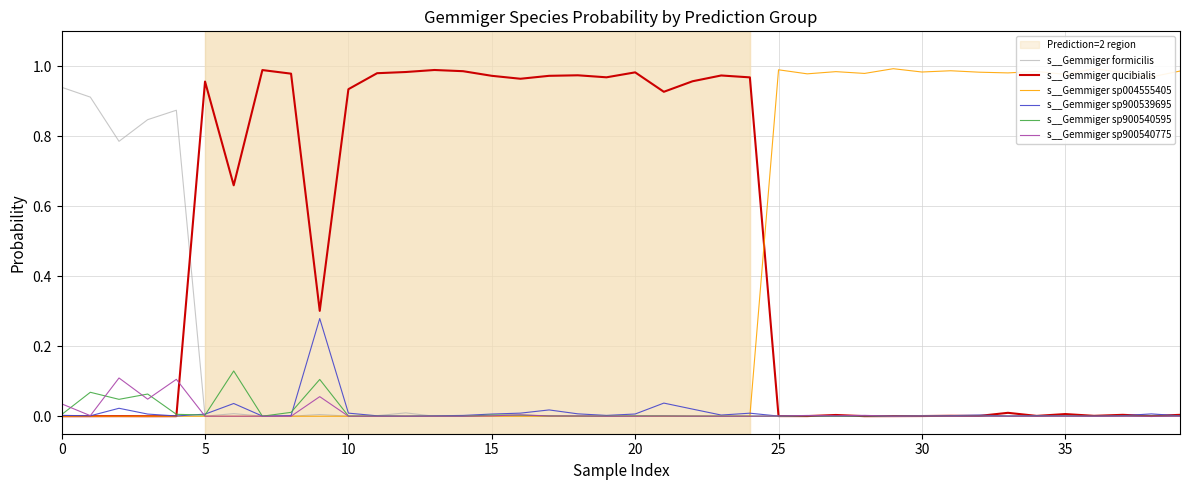

Which category has the lowest value across all series?

19